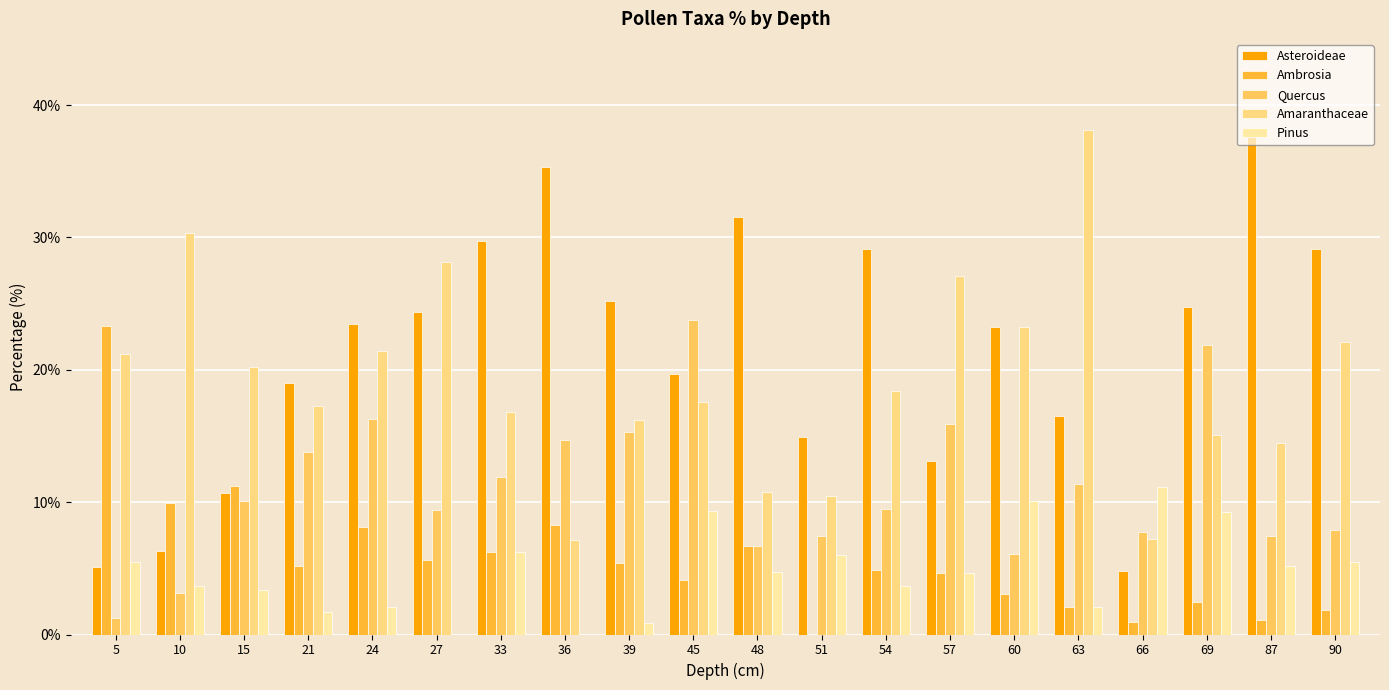

At which category is the sum across all series the highest?

45